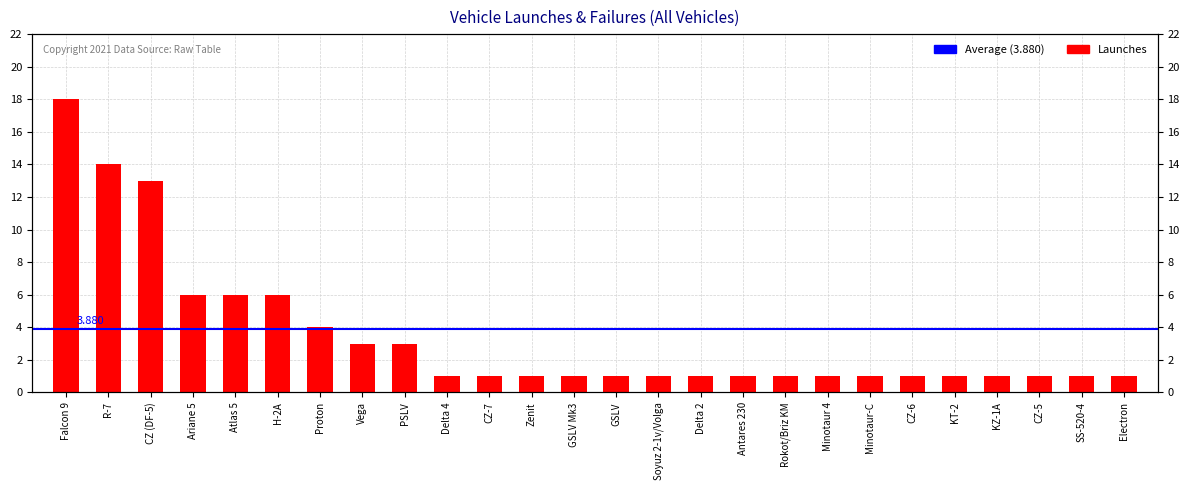

What is the maximum value shown in the chart?

18